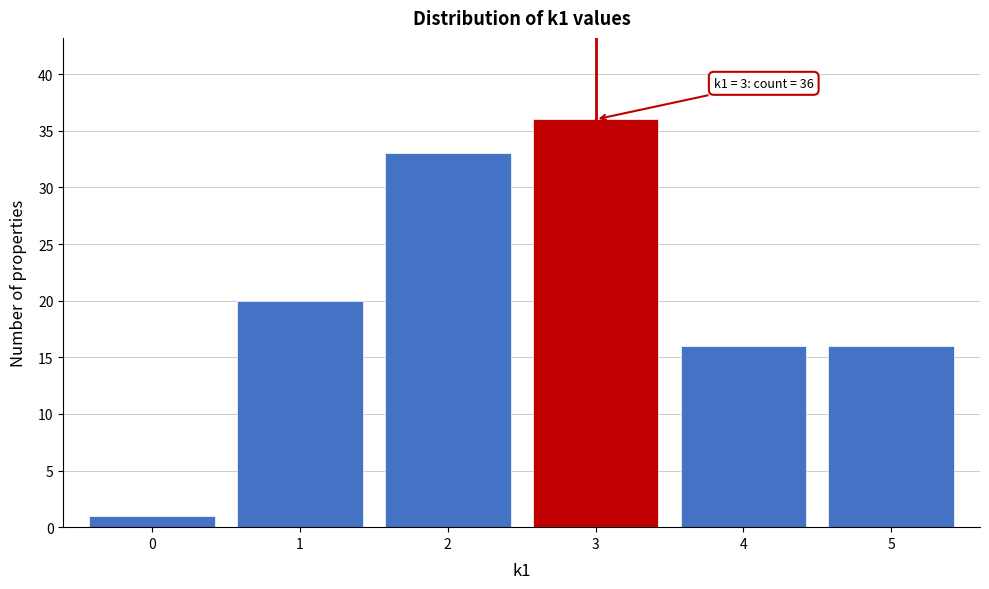

Over which range of the x-axis is the bar tallest?

2.5 to 3.5